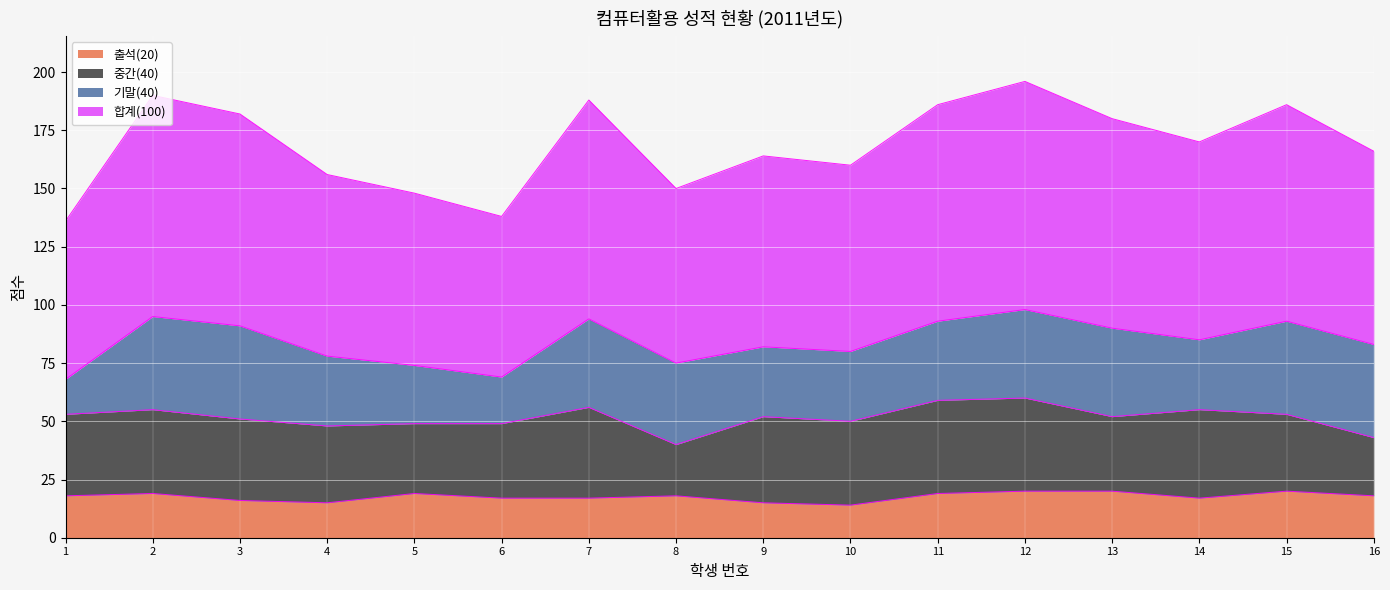

At which category does 출석(20) reach its first local peak?

2